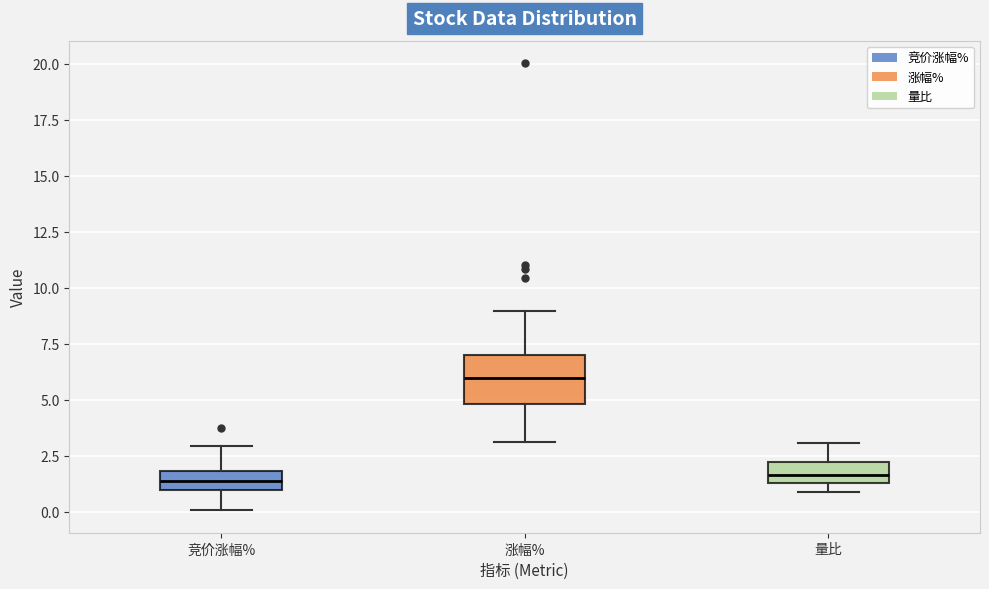

Where is the upper edge of the box for 涨幅% on the y-axis? The values are not printed on the chart, so give them approximately, as read against the axis.

7.0